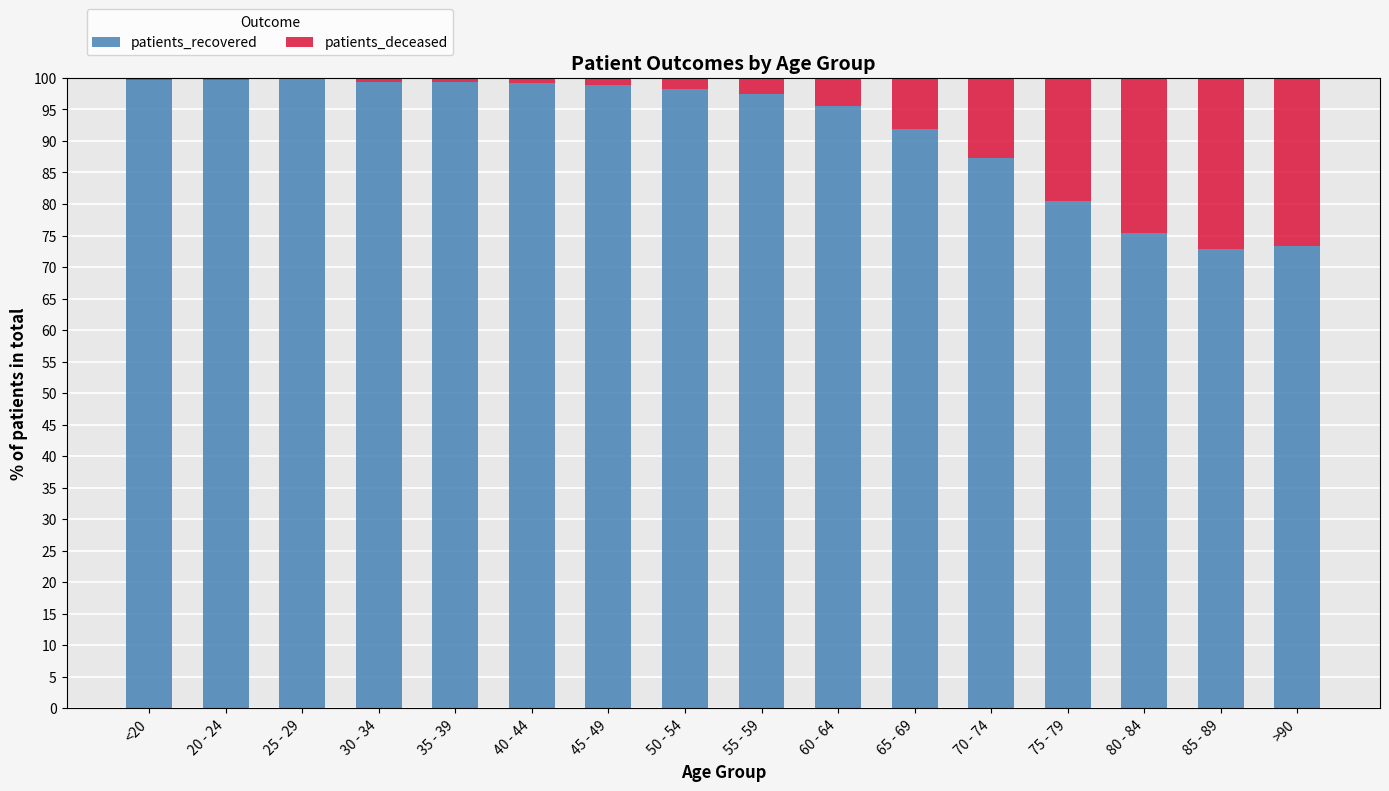

What is the maximum value for patients_recovered?

99.8